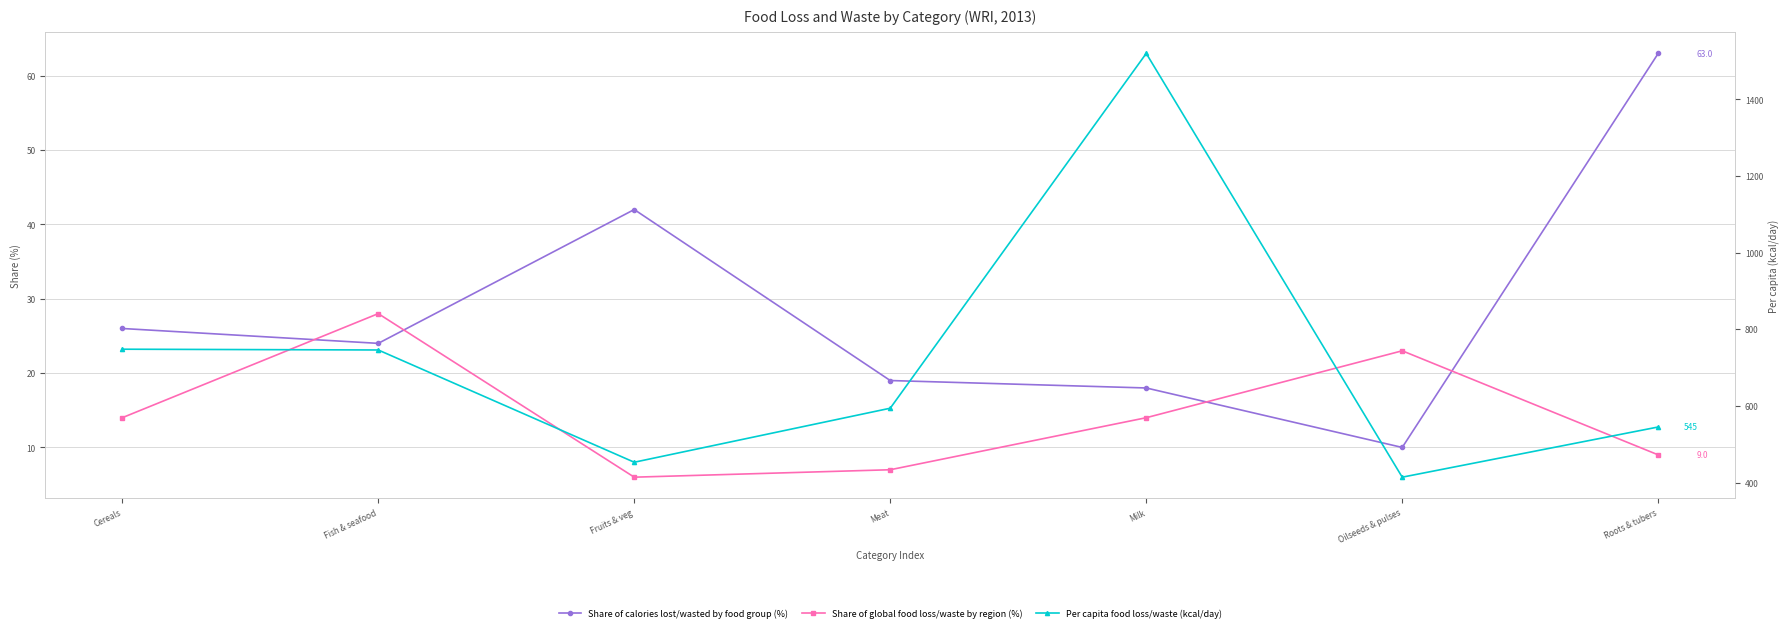

What position from the right is Fruits & veg?

5